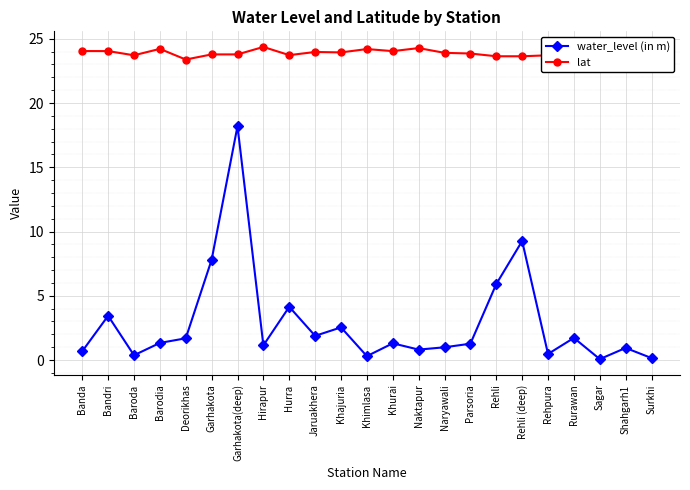

List the series in order of their peak value, lowest first.

water_level (in m), lat